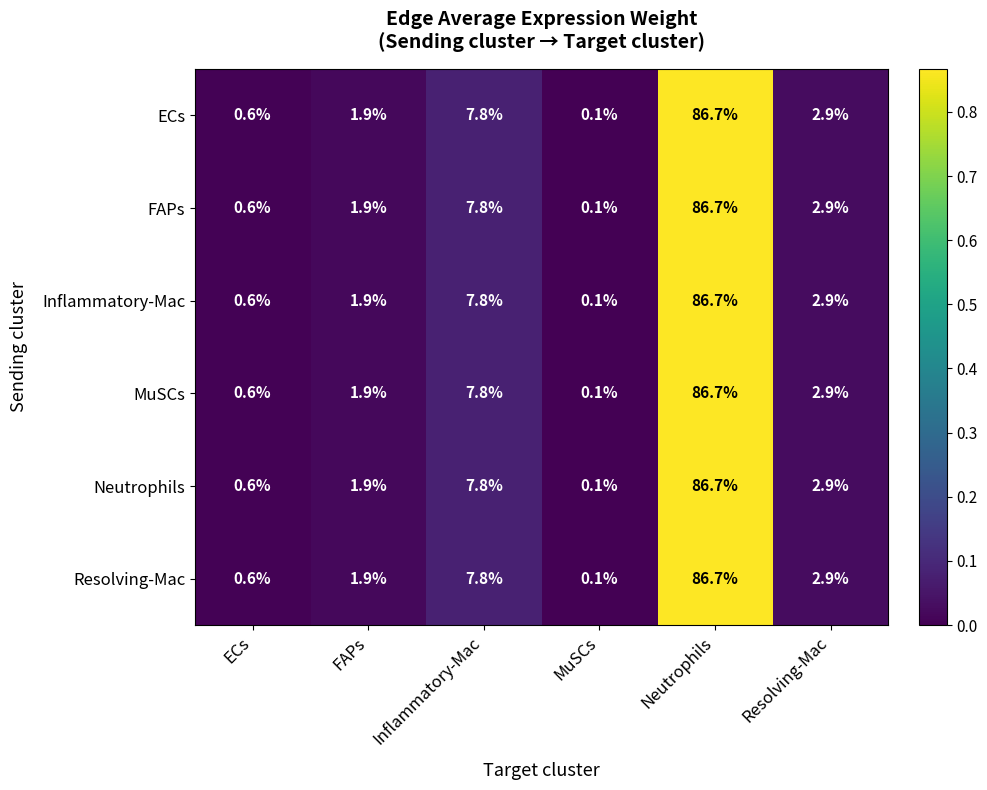

List the labels in order of ECs value, largest first.

Neutrophils, Inflammatory-Mac, Resolving-Mac, FAPs, ECs, MuSCs